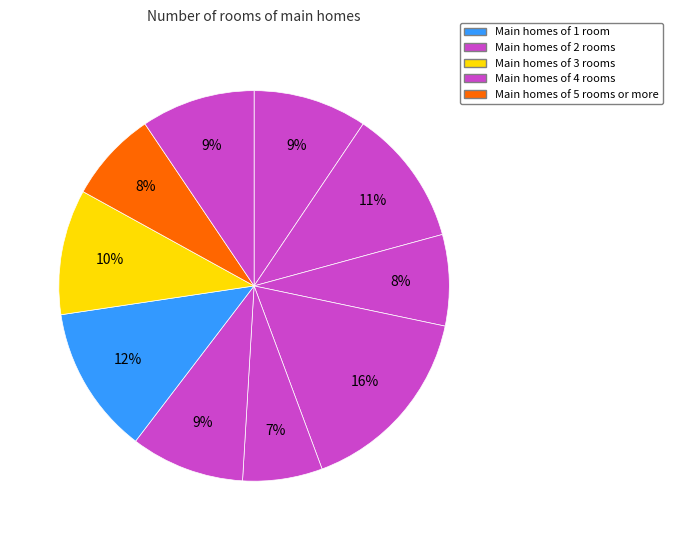

How many segments does this pie chart have?

10